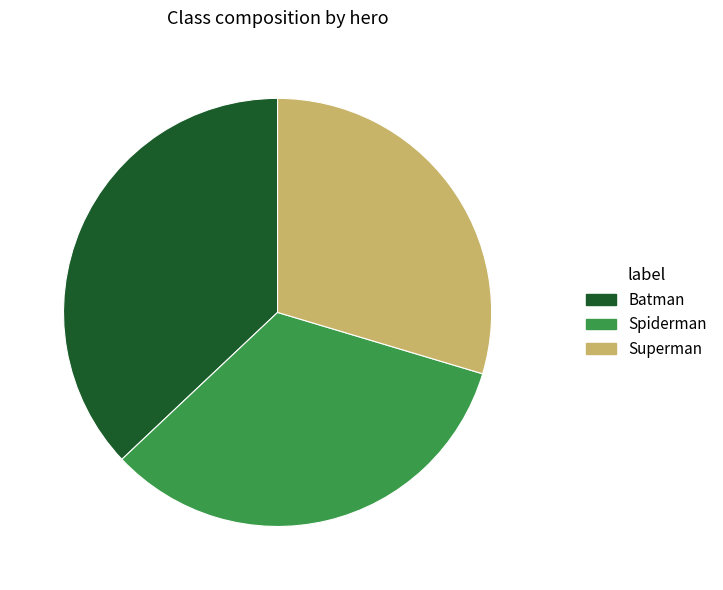

Which category has the biggest portion of the pie?

Batman